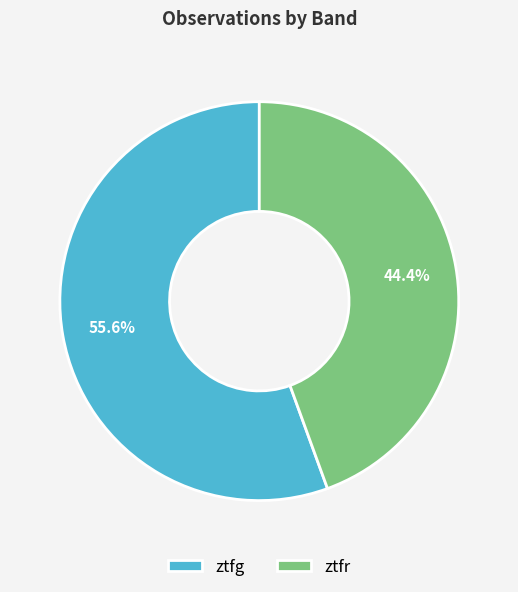

How many slices are in this pie chart?

2